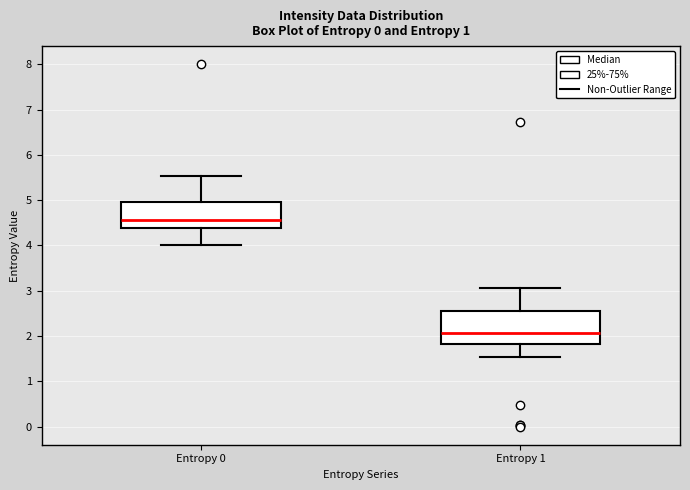

Where is the upper edge of the box for Entropy 0 on the y-axis? The values are not printed on the chart, so give them approximately, as read against the axis.

5.0